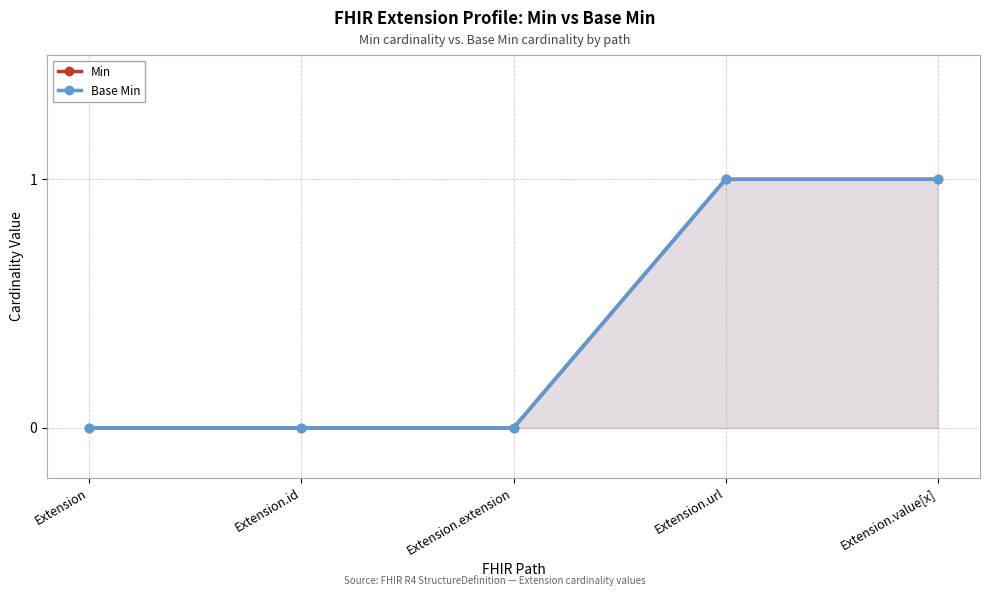

What is the approximate value of Base Min at Extension.url?

1